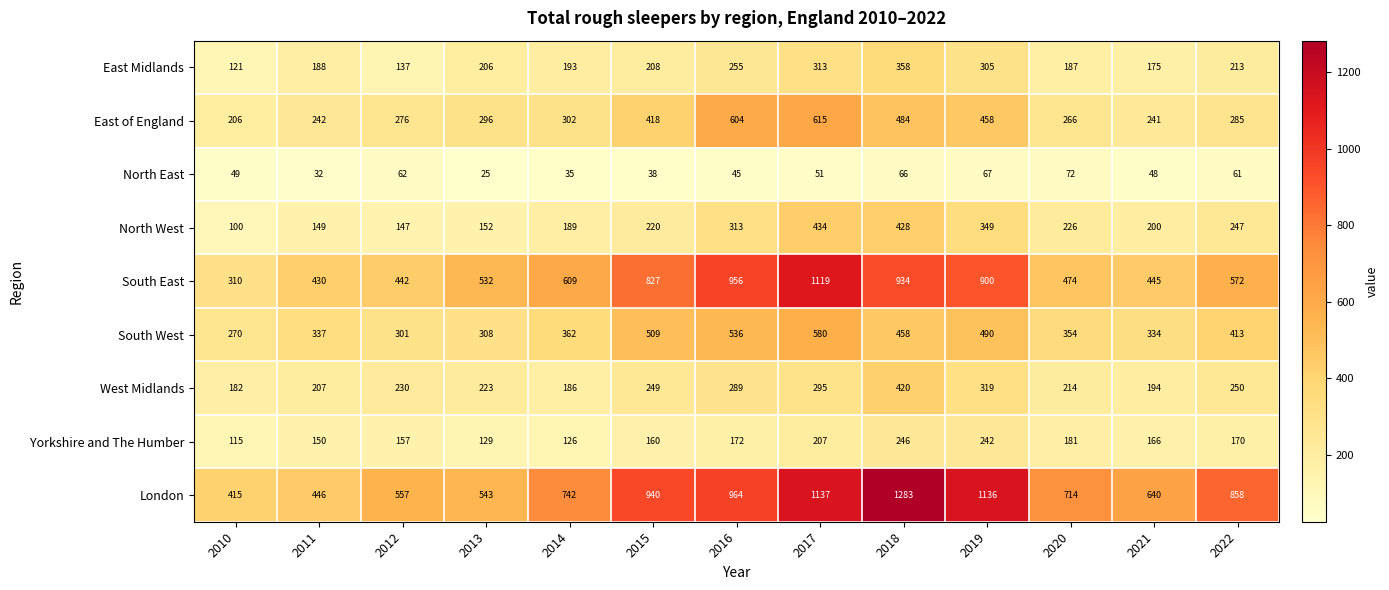

Is it true that East of England equals 615 at 2017?

True